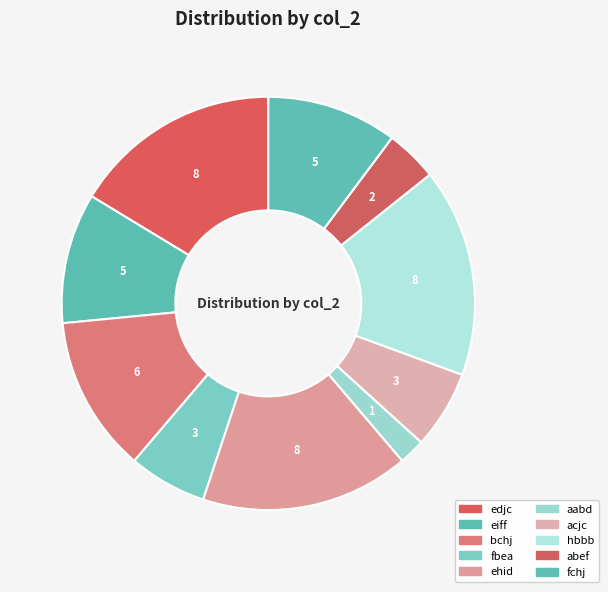

Which slice is the smallest?

aabd